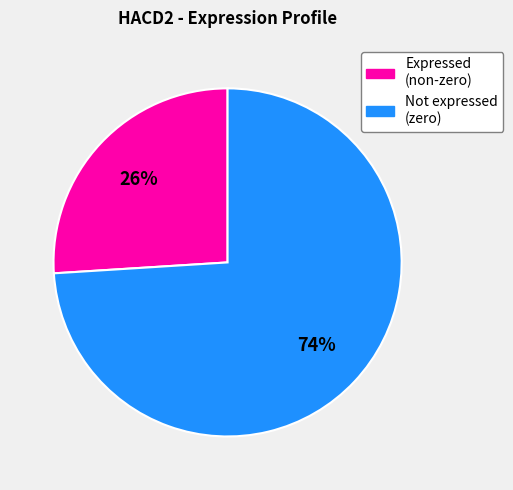

To the nearest percent, what is the difference between the largest and smallest slice percentages?

48%